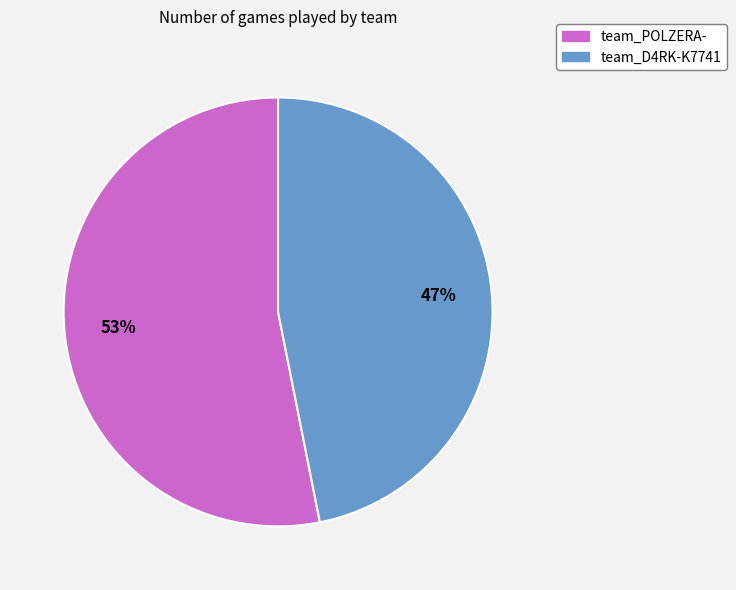

The team_D4RK-K7741 slice represents 38% of the pie. True or false?

False